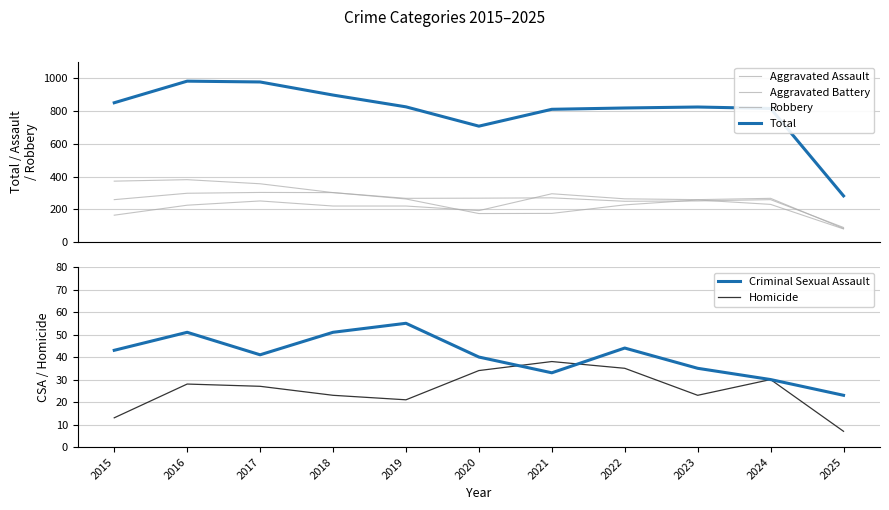

What is the value of the Aggravated Assault point at the 7th from the left?

295